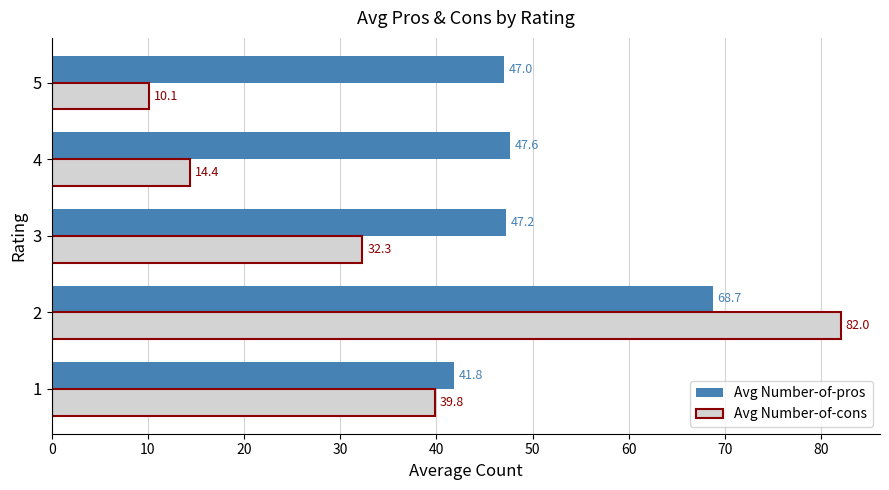

Rank the series by their maximum value, from lowest to highest.

Avg Number-of-pros, Avg Number-of-cons